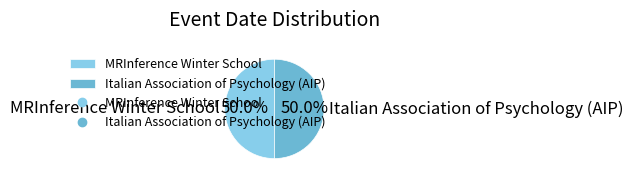

Combined, do Italian Association of Psychology (AIP) and MRInference Winter School account for over 50%?

Yes